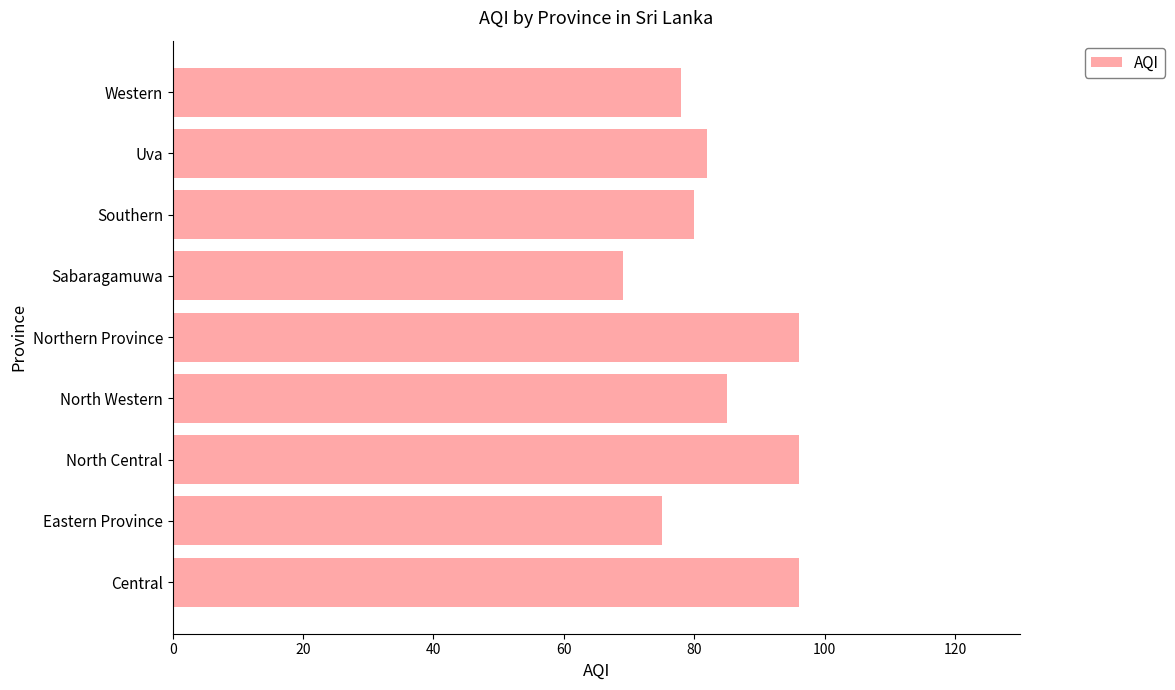

What is the smallest value displayed?

69